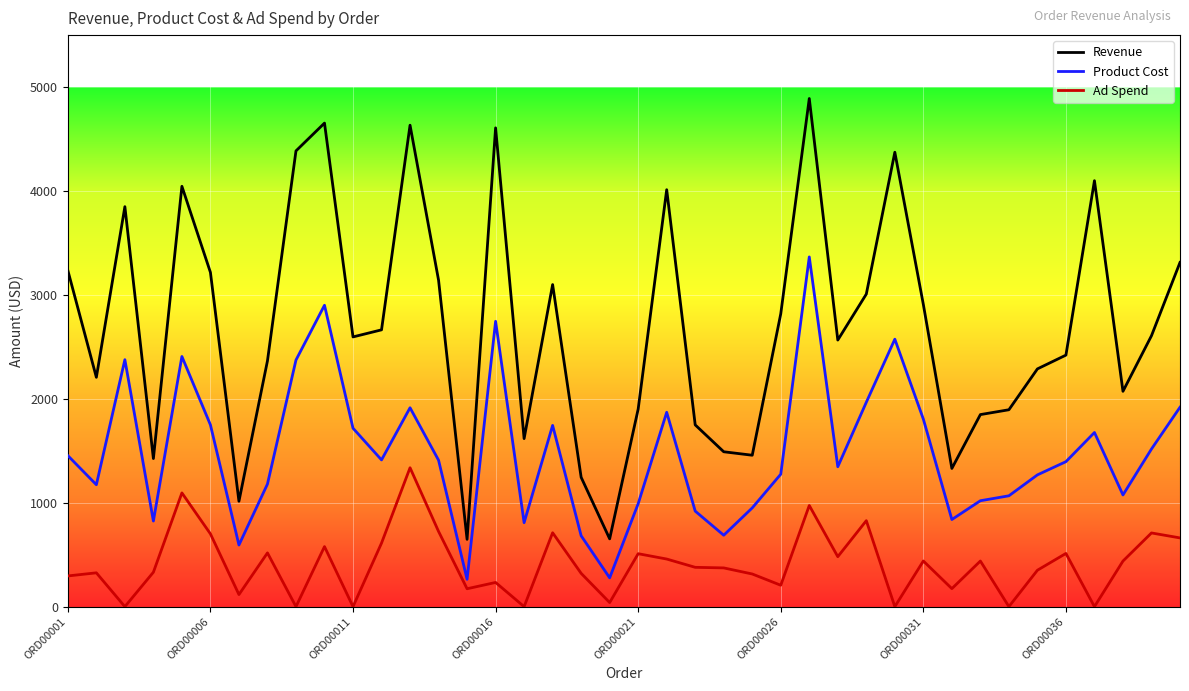

What is the difference between the maximum and minimum values in the Ad Spend series?

1336.7